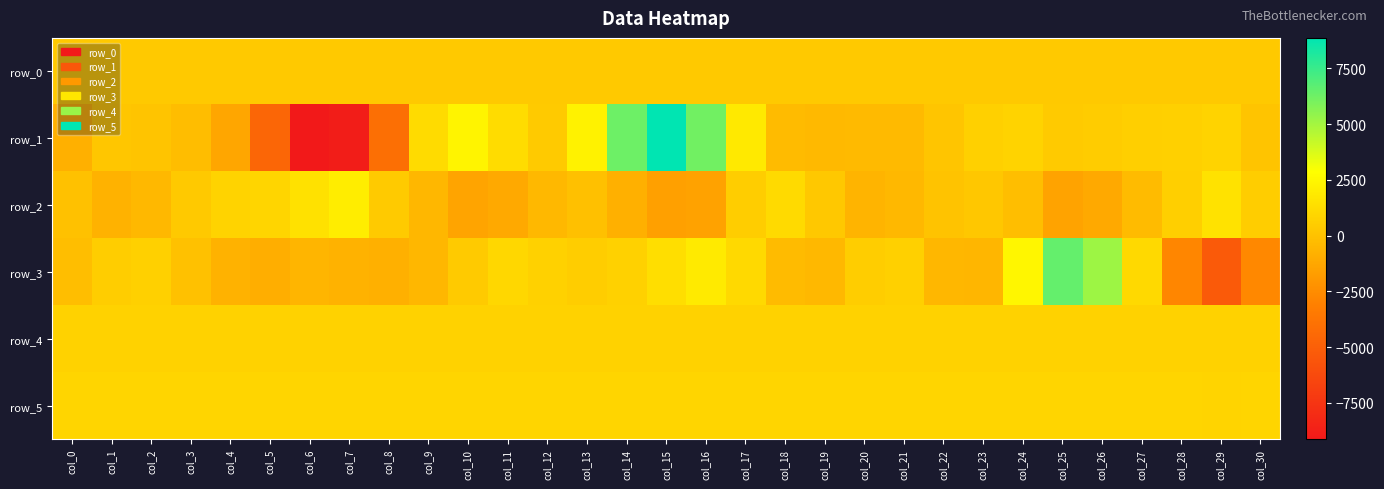

Which category has the lowest value in the row_3 series?

col_29